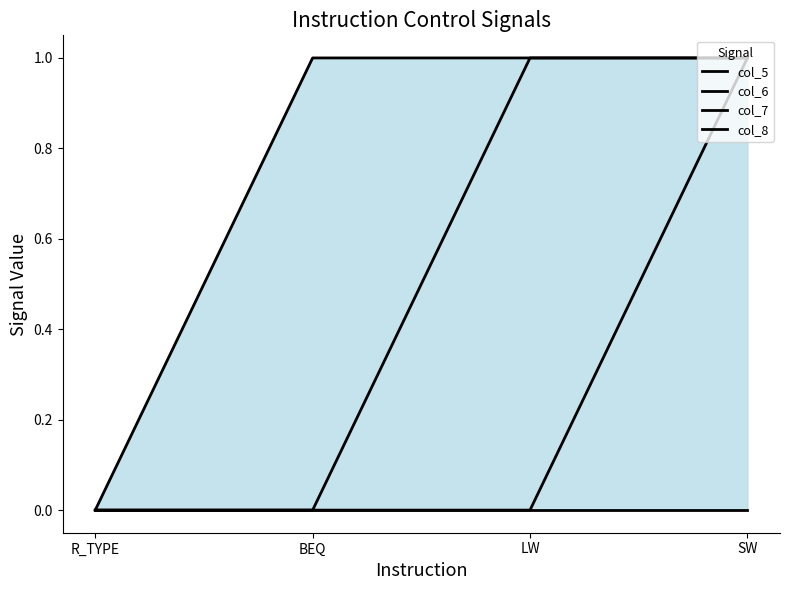

Rank the series at R_TYPE from highest to lowest value.

col_5, col_6, col_7, col_8